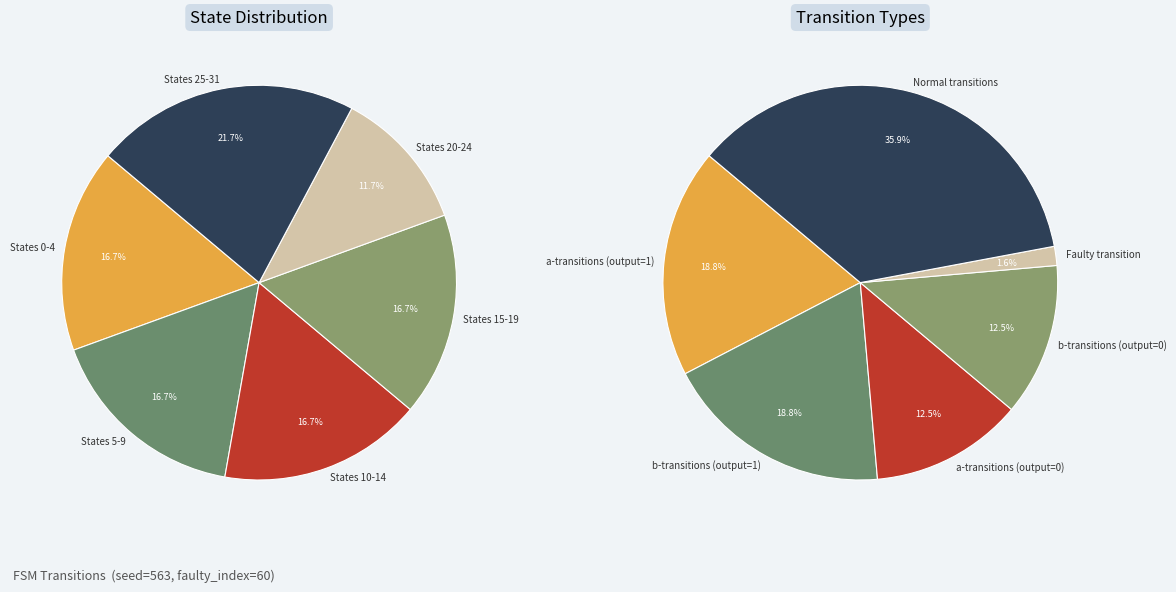

Do 5 and 17 together represent more than half of the pie?

No